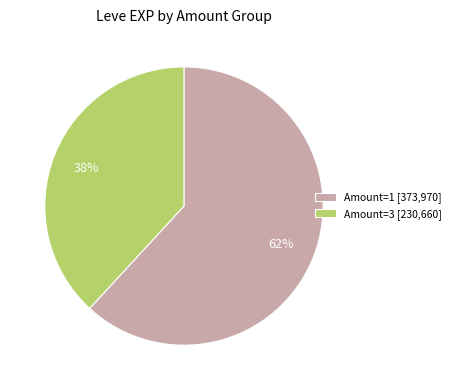

Count the number of slices in the pie.

2